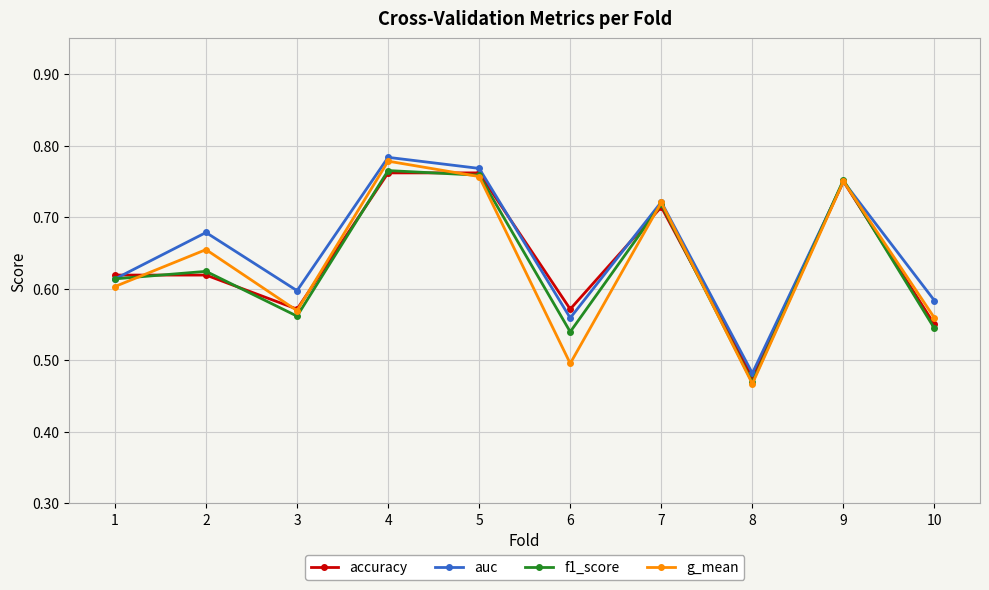

At which label does g_mean reach its peak?

4